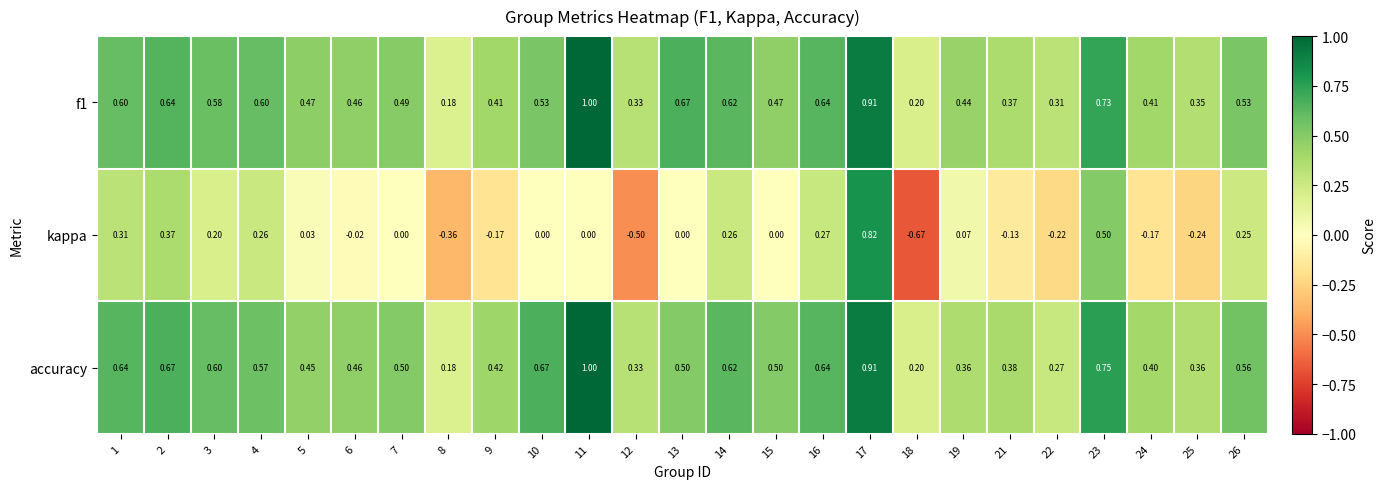

Which series changed the most between 4 and 13?

kappa